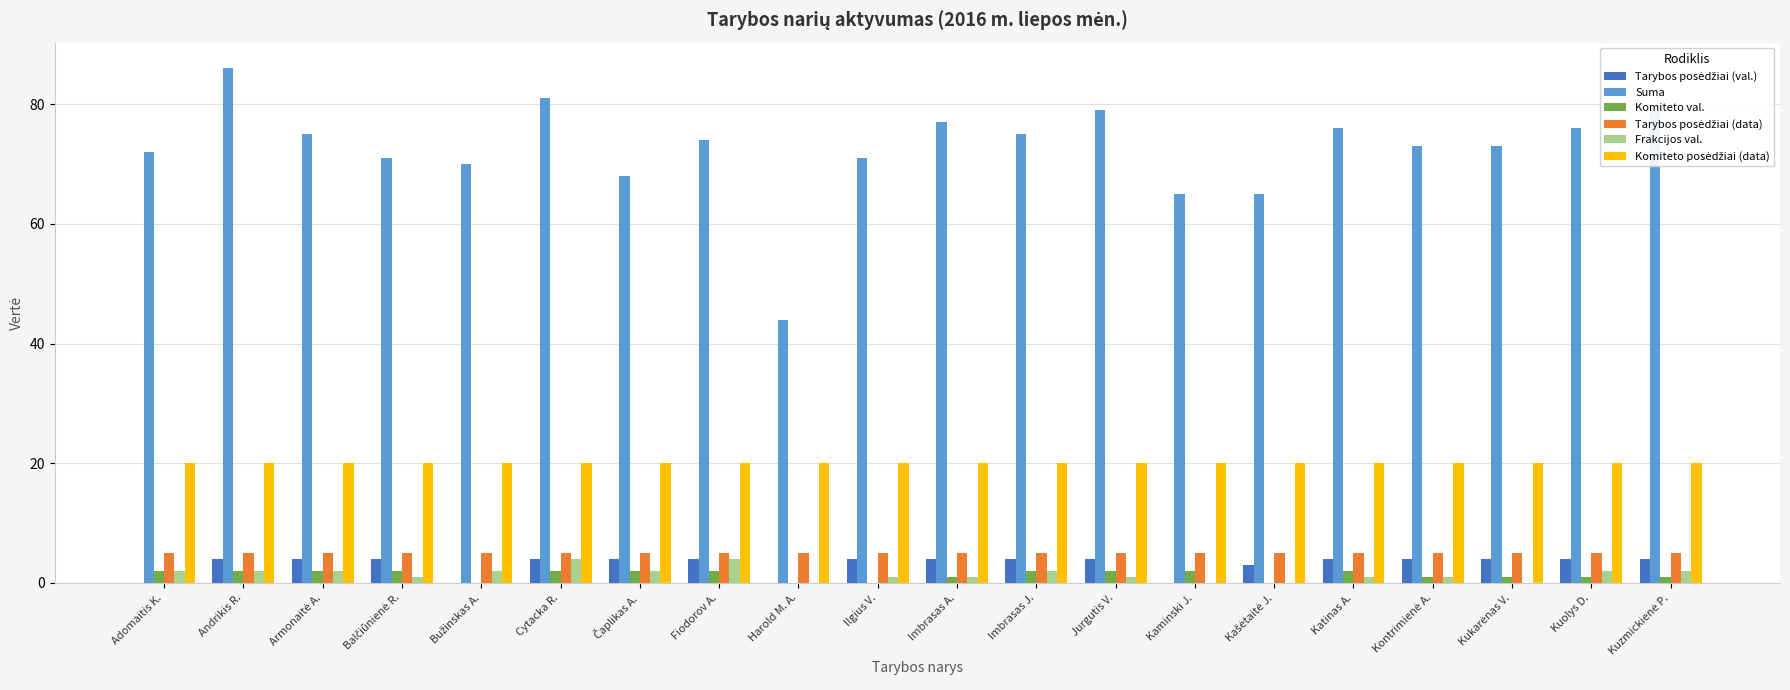

Which series has the largest total across all categories?

Suma